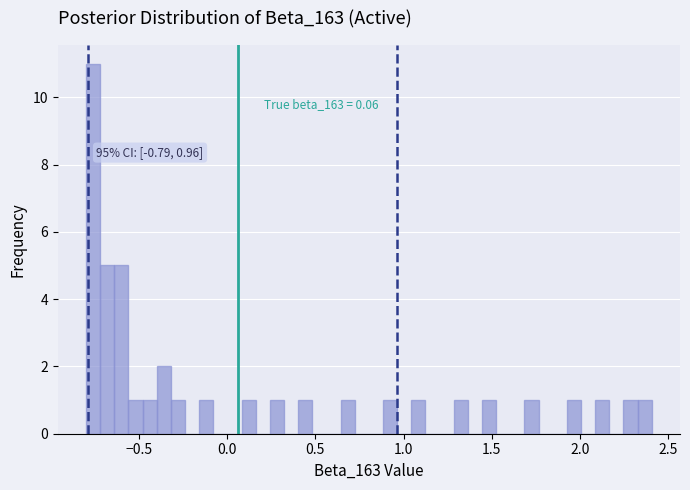

Read against the x-axis, roughly where is the centre of the tallest bar?

-0.75